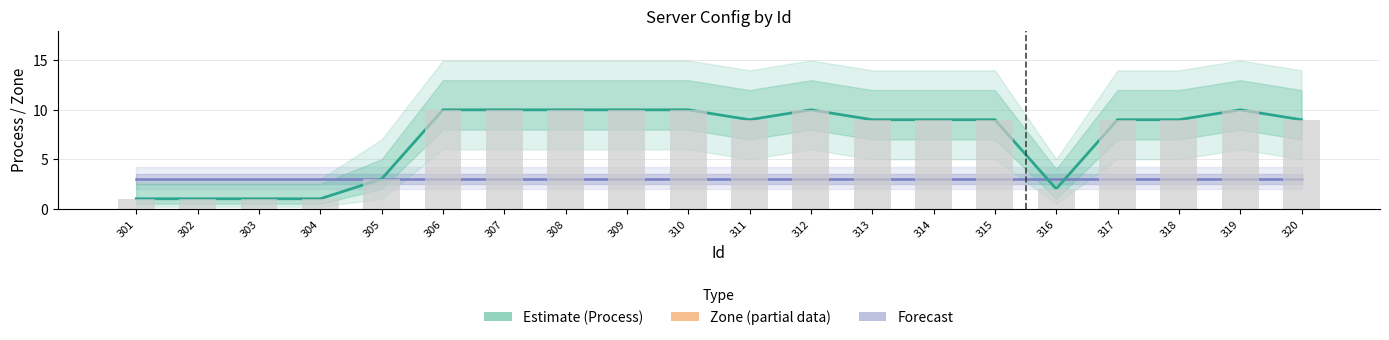

What is the maximum value for Zone (Estimate based on partial data)?

3